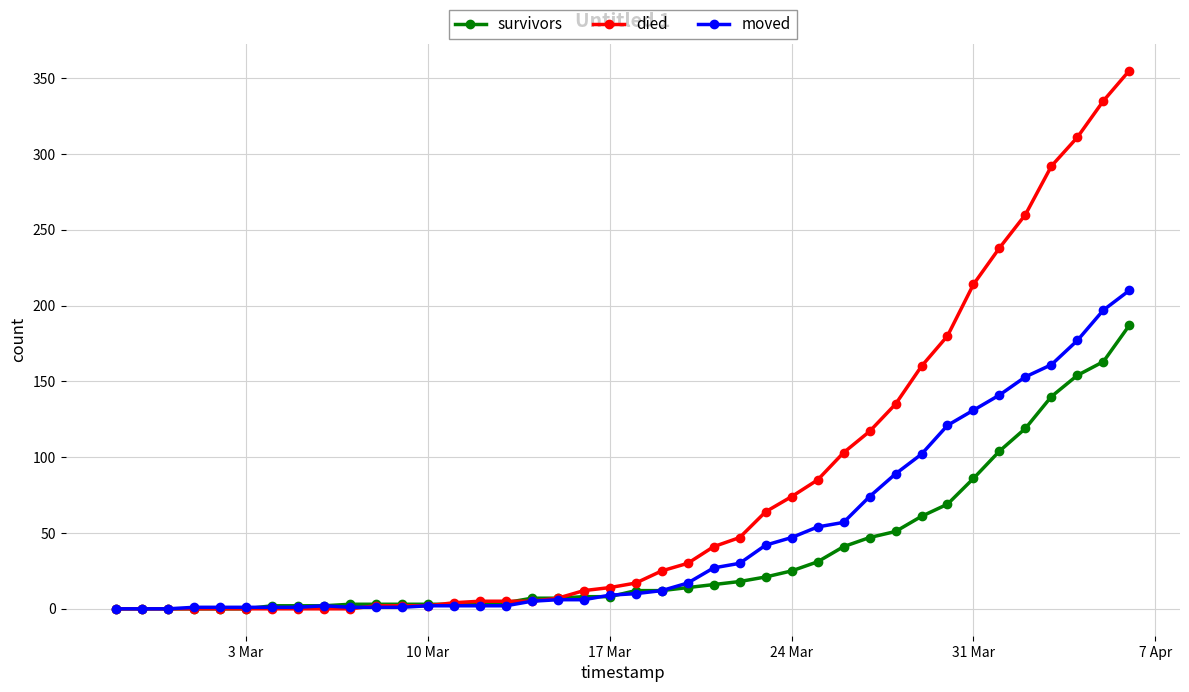

What is the maximum value for moved?

210